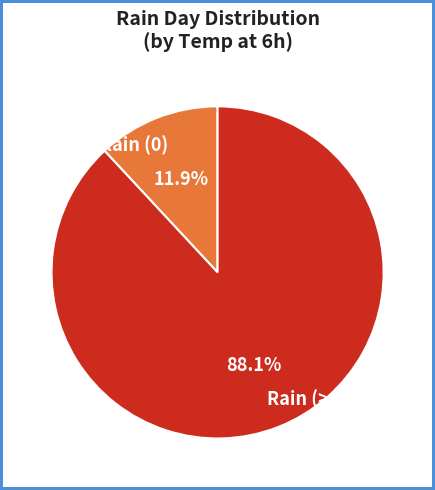

What is the ratio of the value at Rain (>0) to the value at No Rain (0)?

7.4